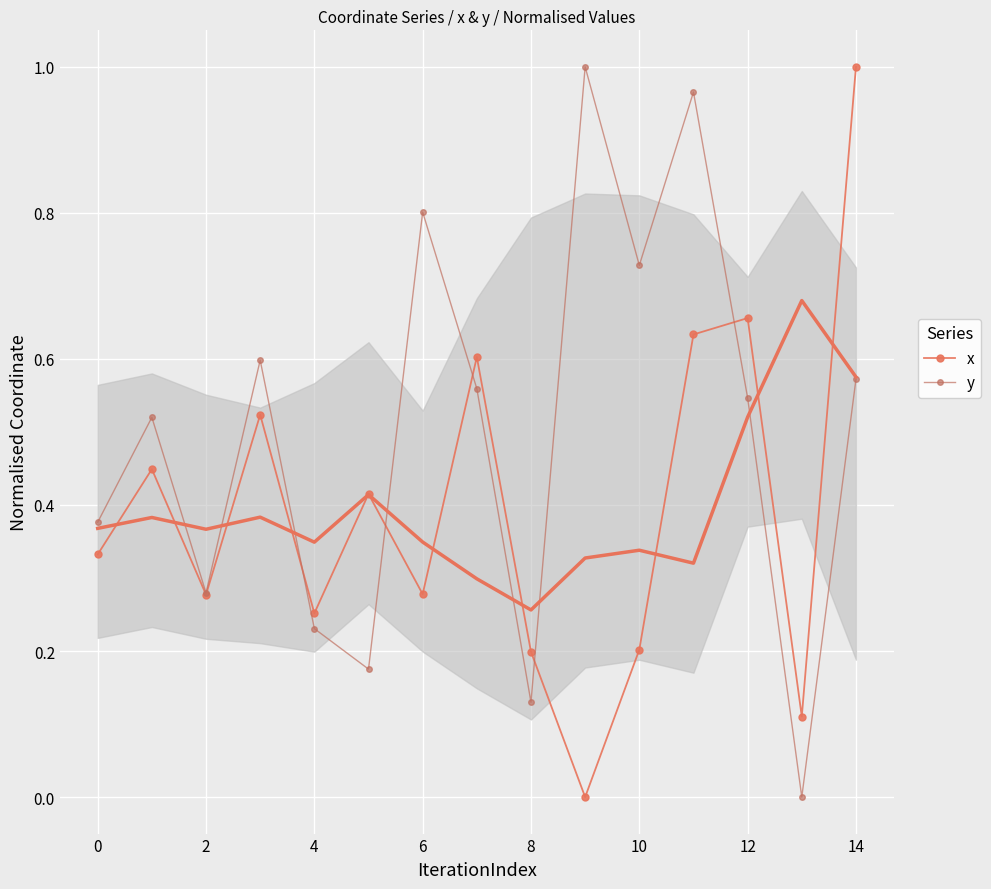

What is the difference between the maximum and minimum values in the x series?

1.0